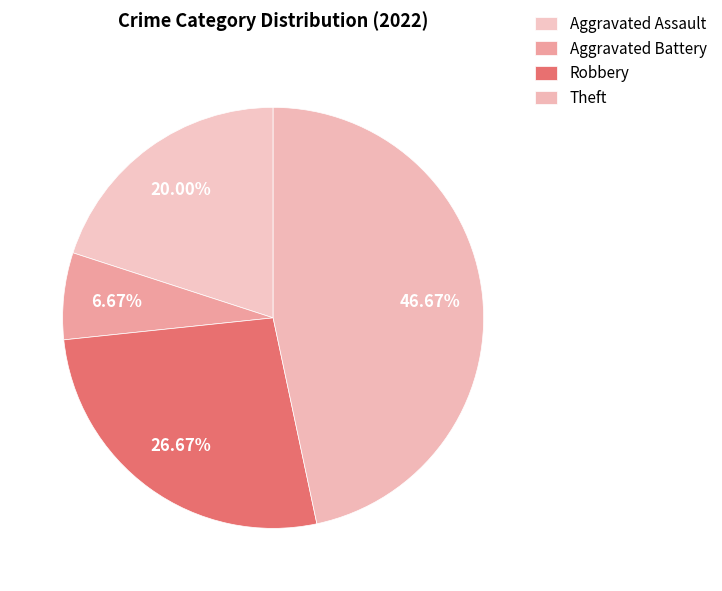

How many segments does this pie chart have?

4